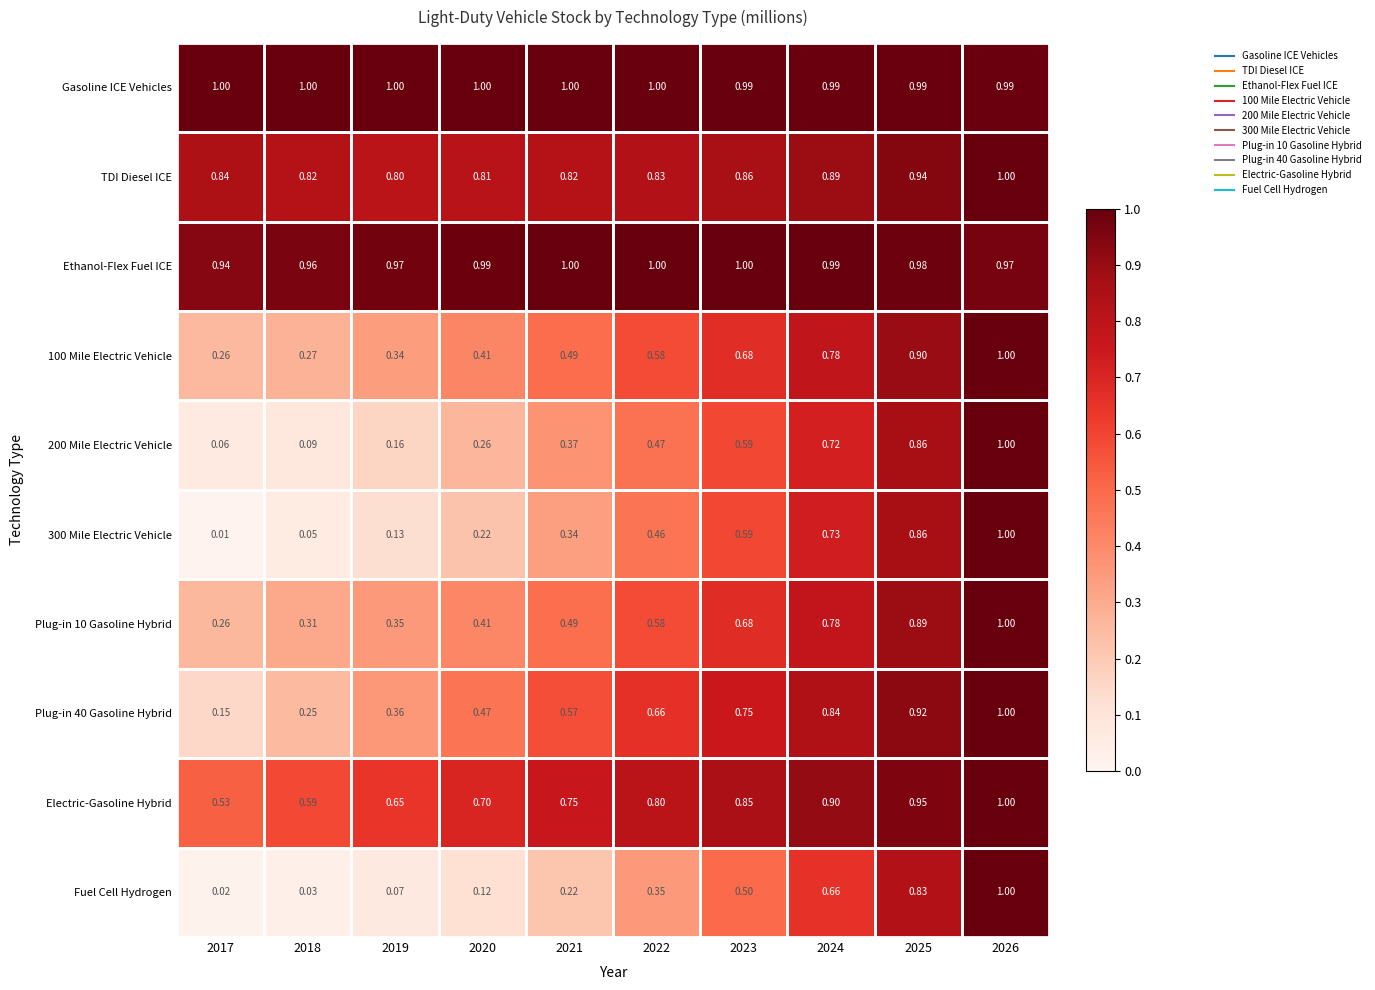

Between 2021 and 2025, which series saw the biggest shift?

Fuel Cell Hydrogen